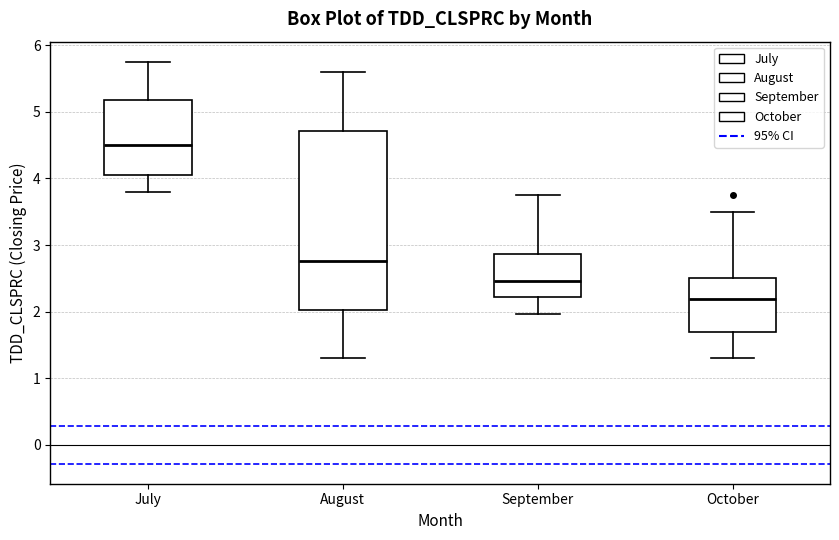

Where does the lower whisker of the box for August end on the y-axis? The values are not printed on the chart, so give them approximately, as read against the axis.

1.3